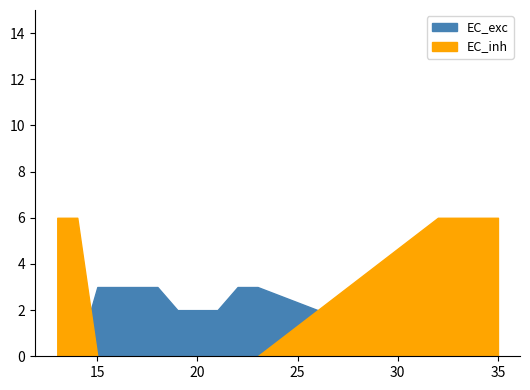

What is the difference between the nf values at 16 and 13?

6